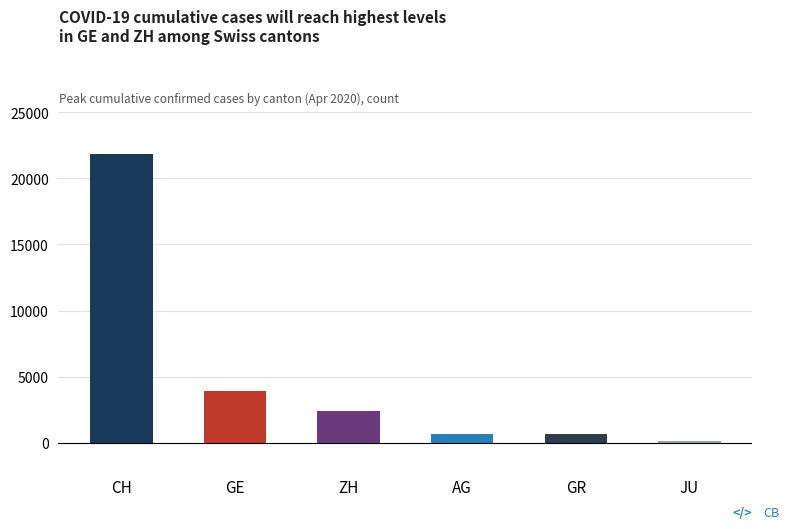

How many bars are there in total?

6